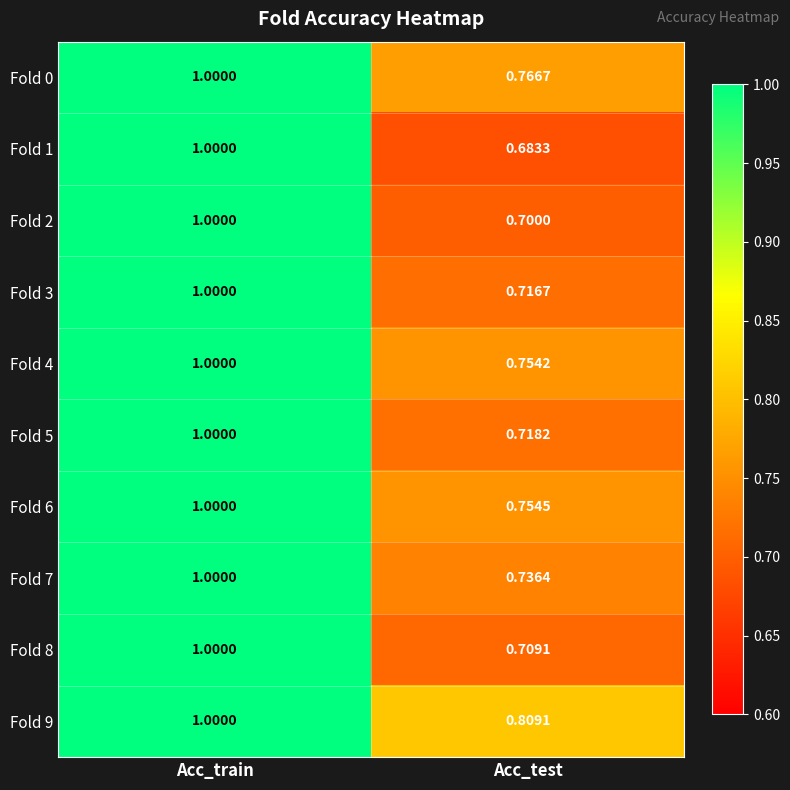

Which category has the highest value in the Fold 5 series?

Acc_train